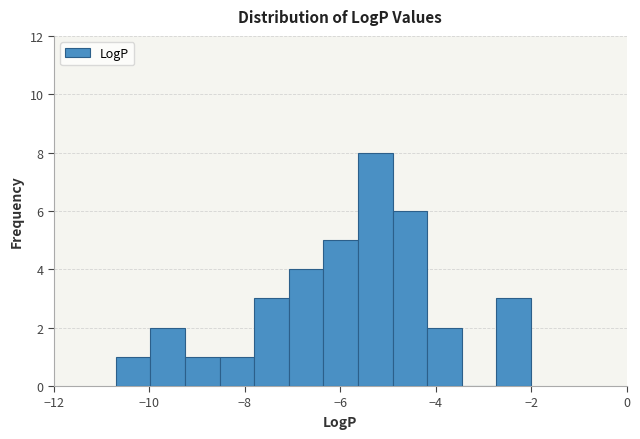

Read against the x-axis, roughly where is the centre of the tallest bar?

-5.2